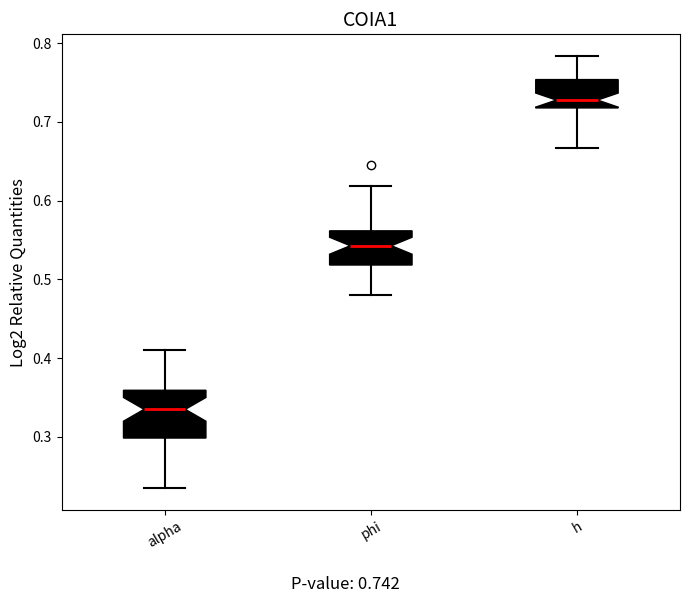

Comparing the boxes themselves (not the whiskers), which one is the tallest?

alpha